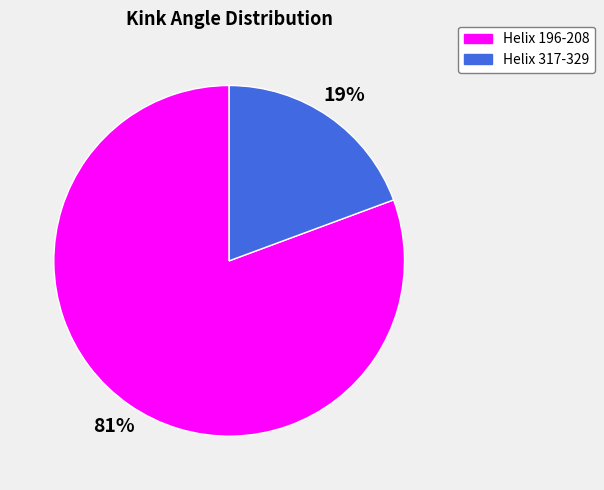

Does any single category account for the majority?

Yes